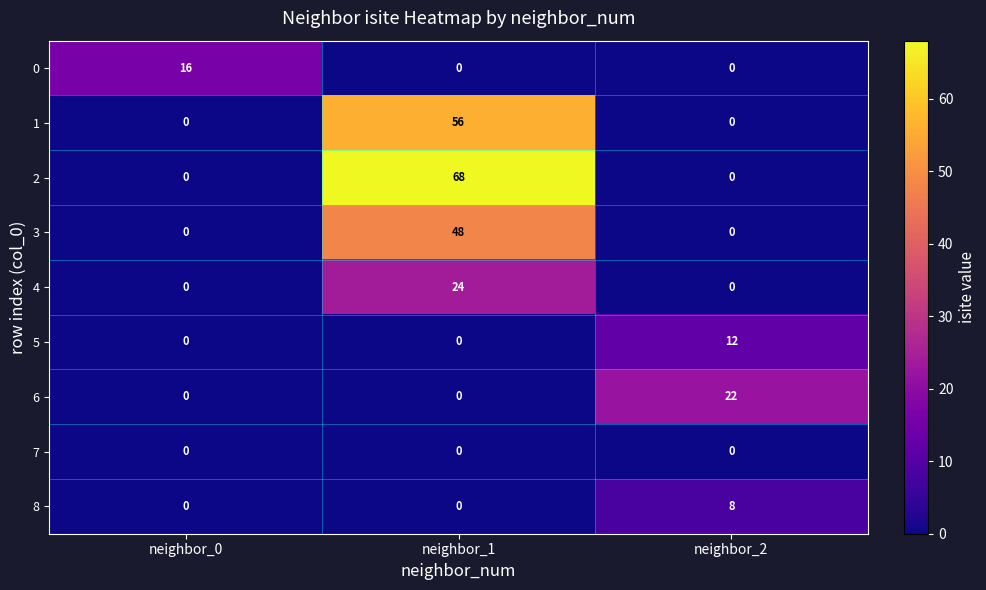

What is the sum of all 4 values?

24